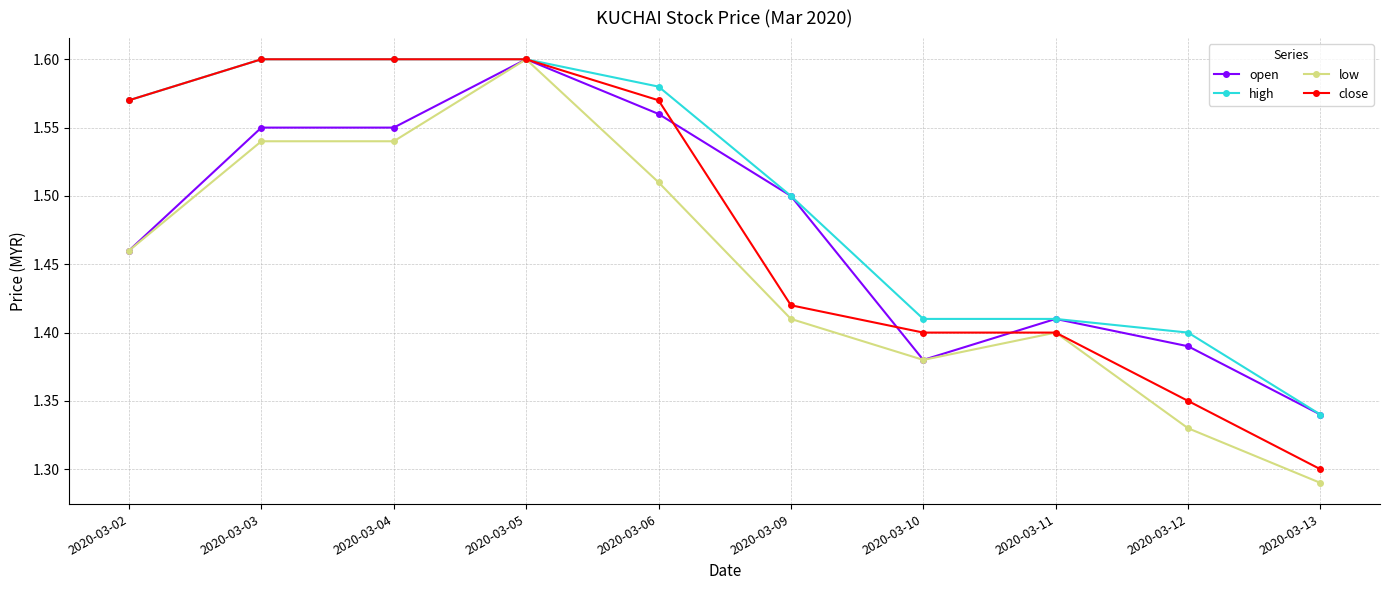

True or false: low has more than 1 points higher than both neighbors.

True